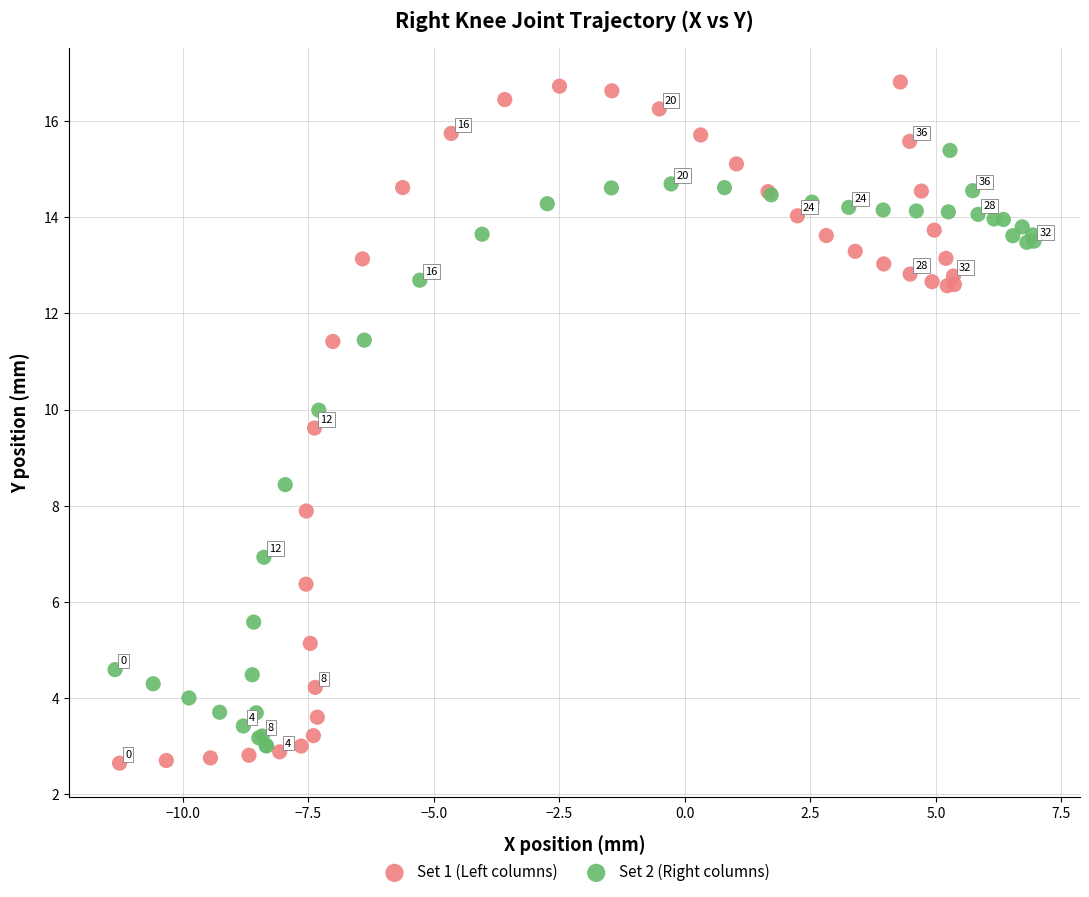

Which series reaches the minimum Y coordinate?

Set 1 (Left columns)